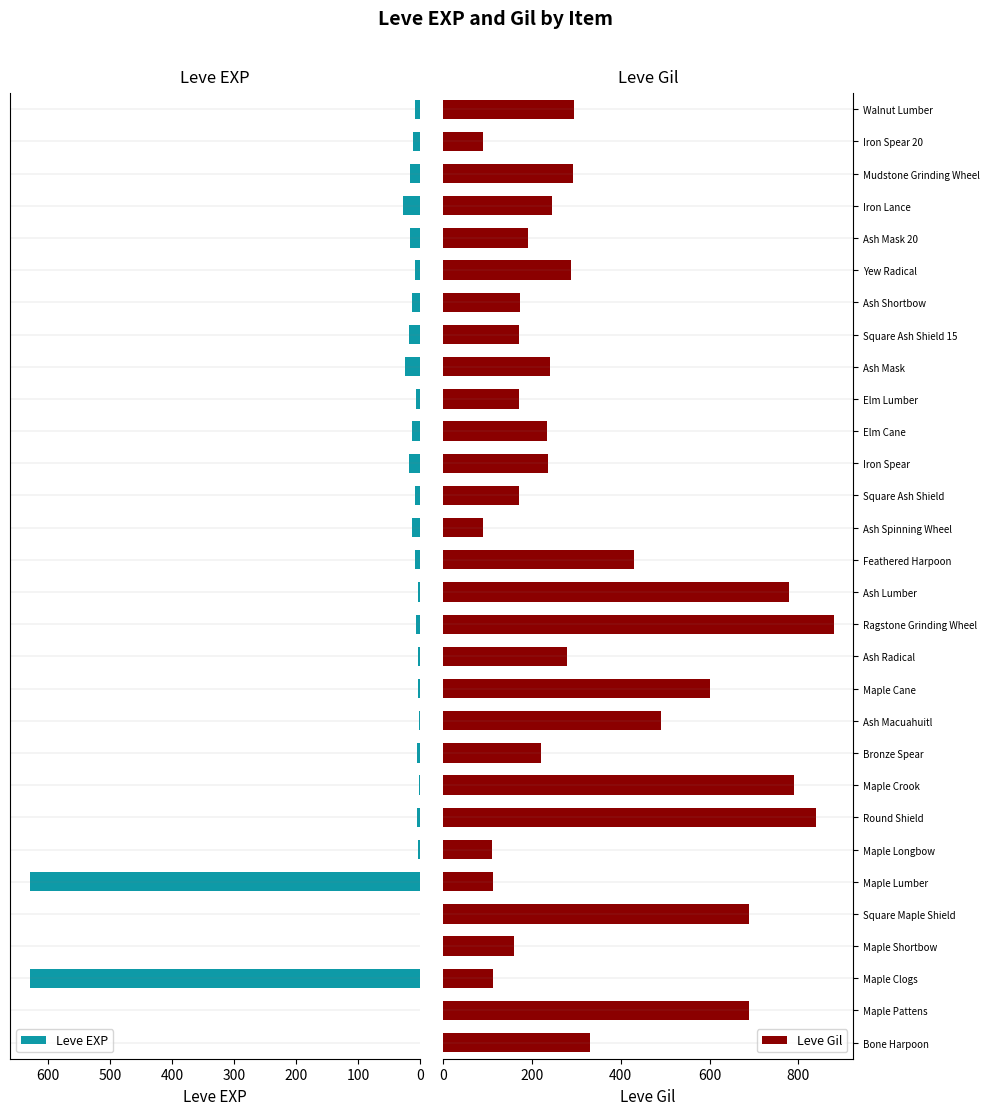

Which category has the highest value in the Leve Gil series?

Ragstone Grinding Wheel